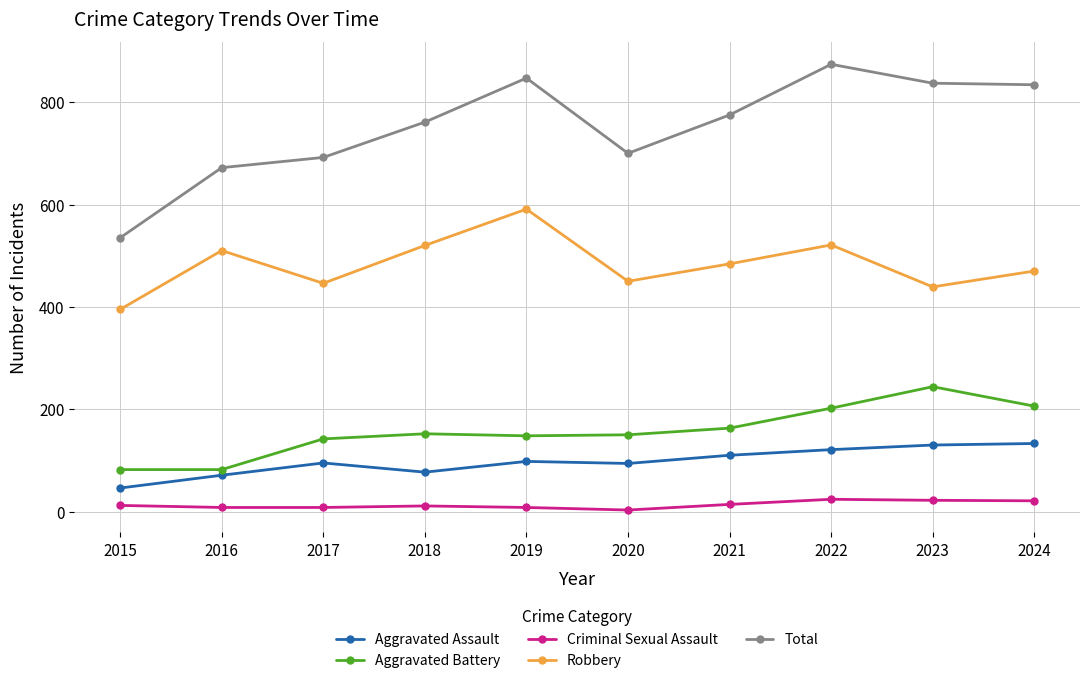

What is the value of the Total point at the 8th from the left?

874